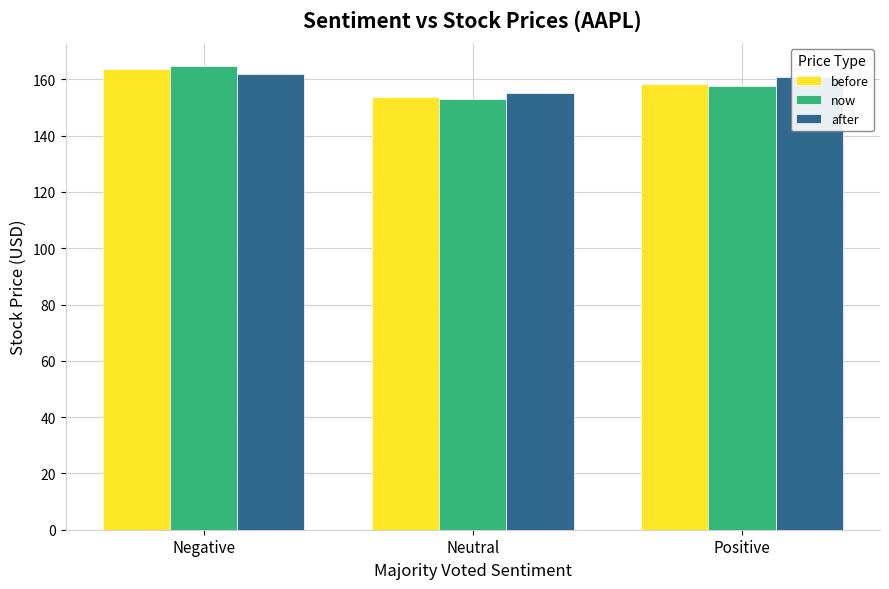

What is the spread (max minus min) of values at Positive?

3.1